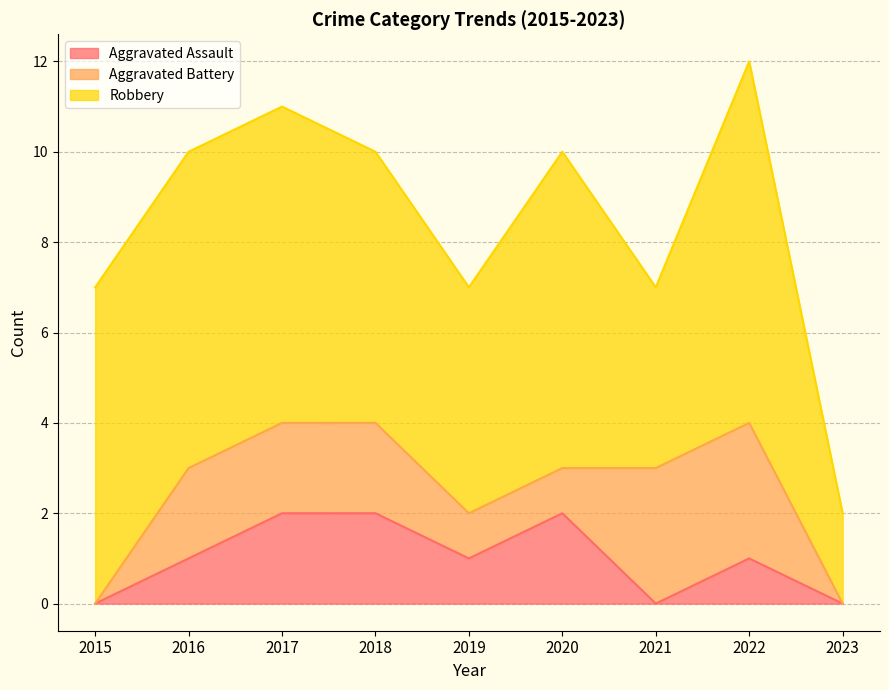

True or false: Robbery and Aggravated Assault cross at least once.

False